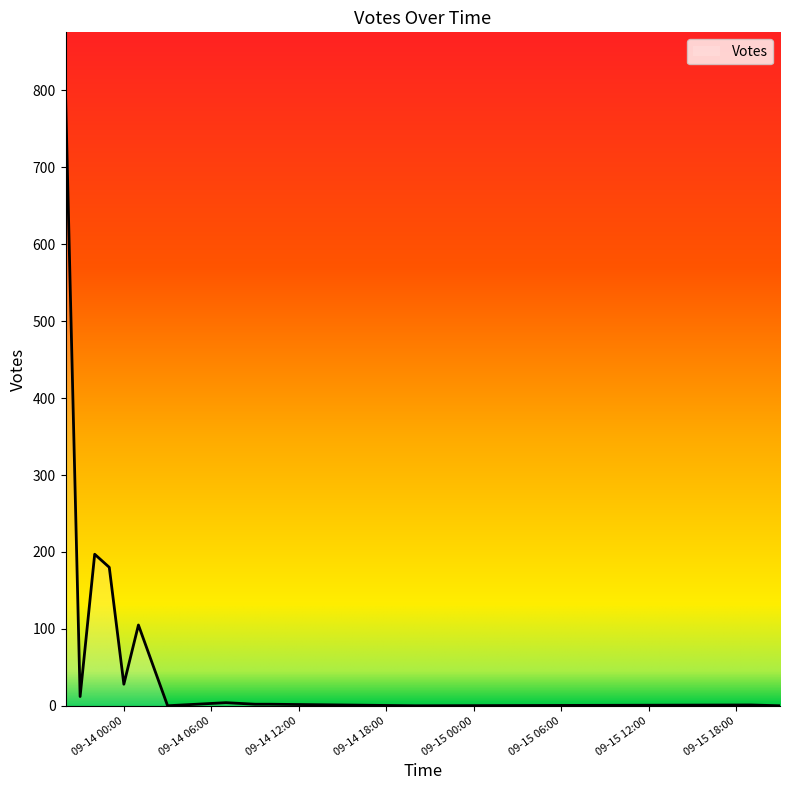

How many series are shown in this chart?

1